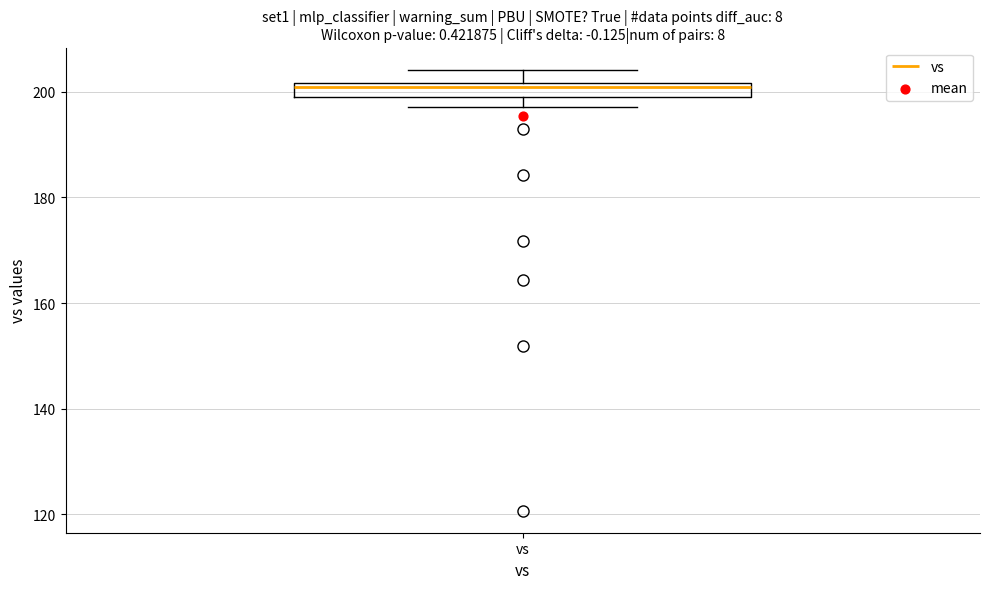

Where does the upper whisker of the box for vs end on the y-axis? The values are not printed on the chart, so give them approximately, as read against the axis.

204